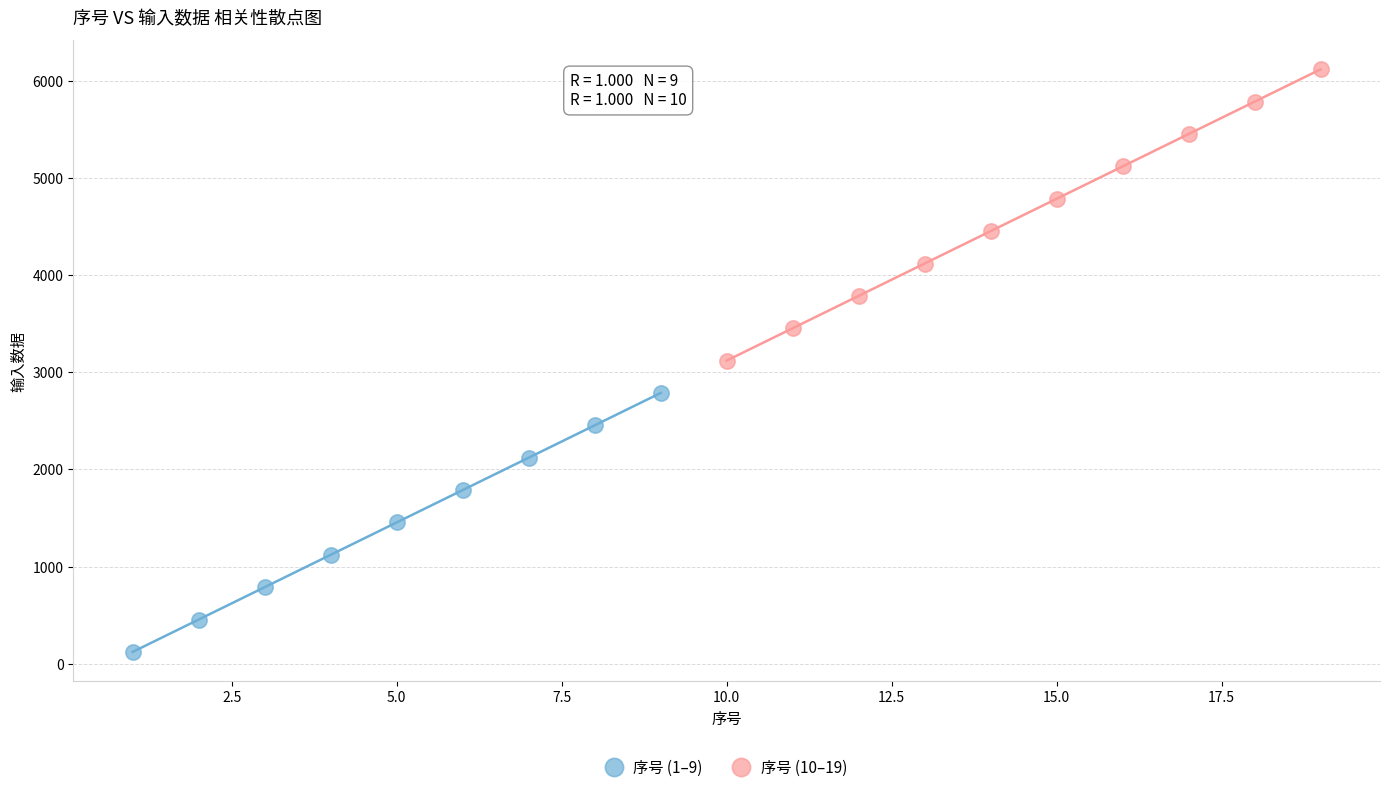

Which series reaches the maximum Y coordinate?

序号 (10–19)